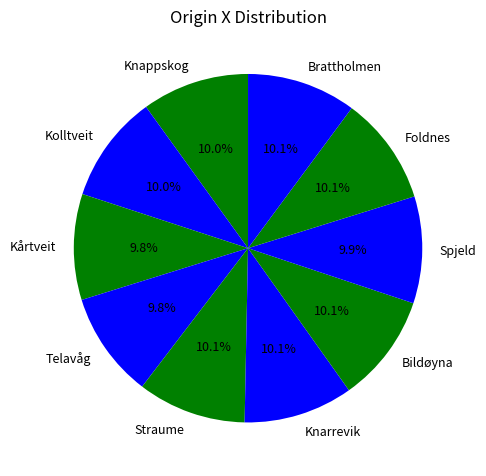

Approximately how many times larger is the value at Kolltveit compared to Telavåg?

1.0